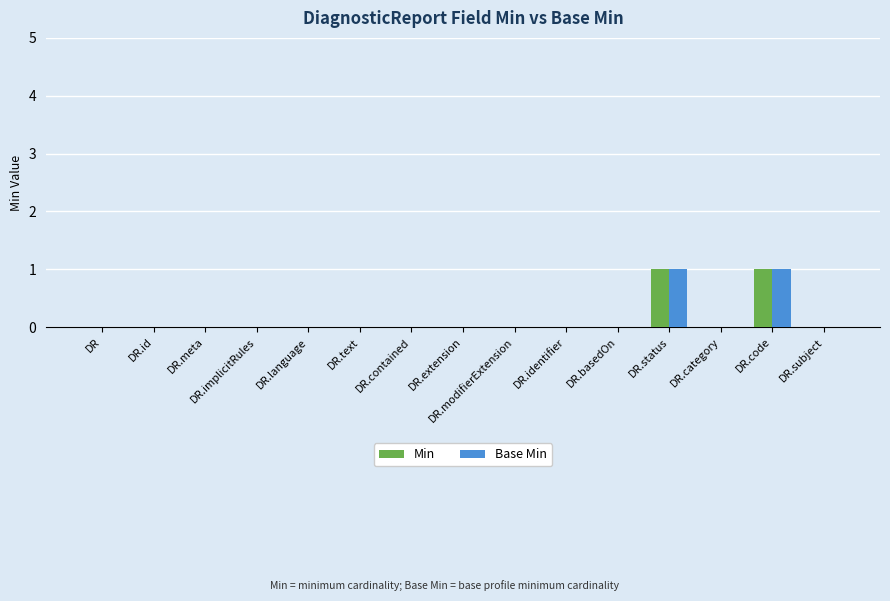

Is it true that Base Min equals 0 at DR.identifier?

True